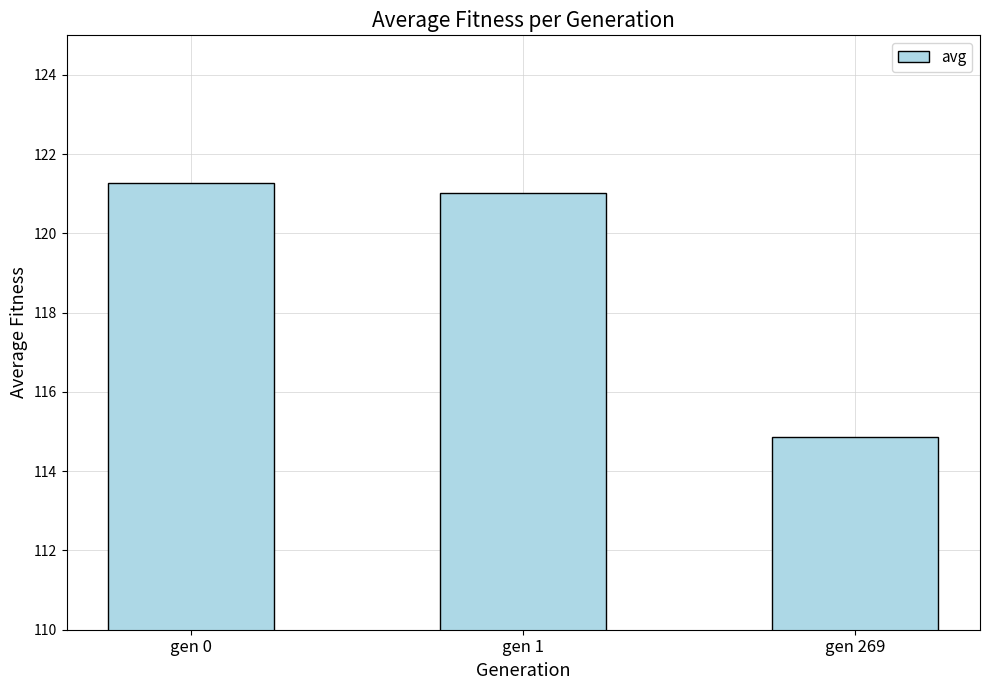

What is the ratio of the value at gen 269 to the value at gen 0?

0.9